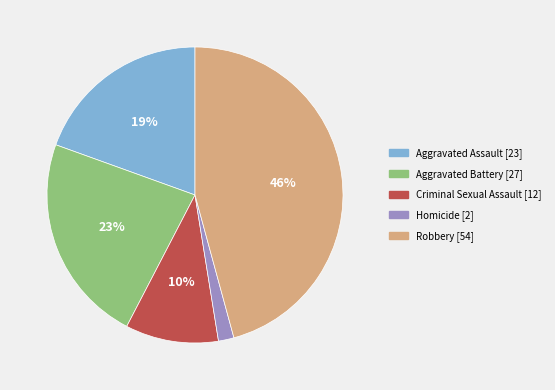

True or false: Aggravated Assault accounts for 19% of the total.

True